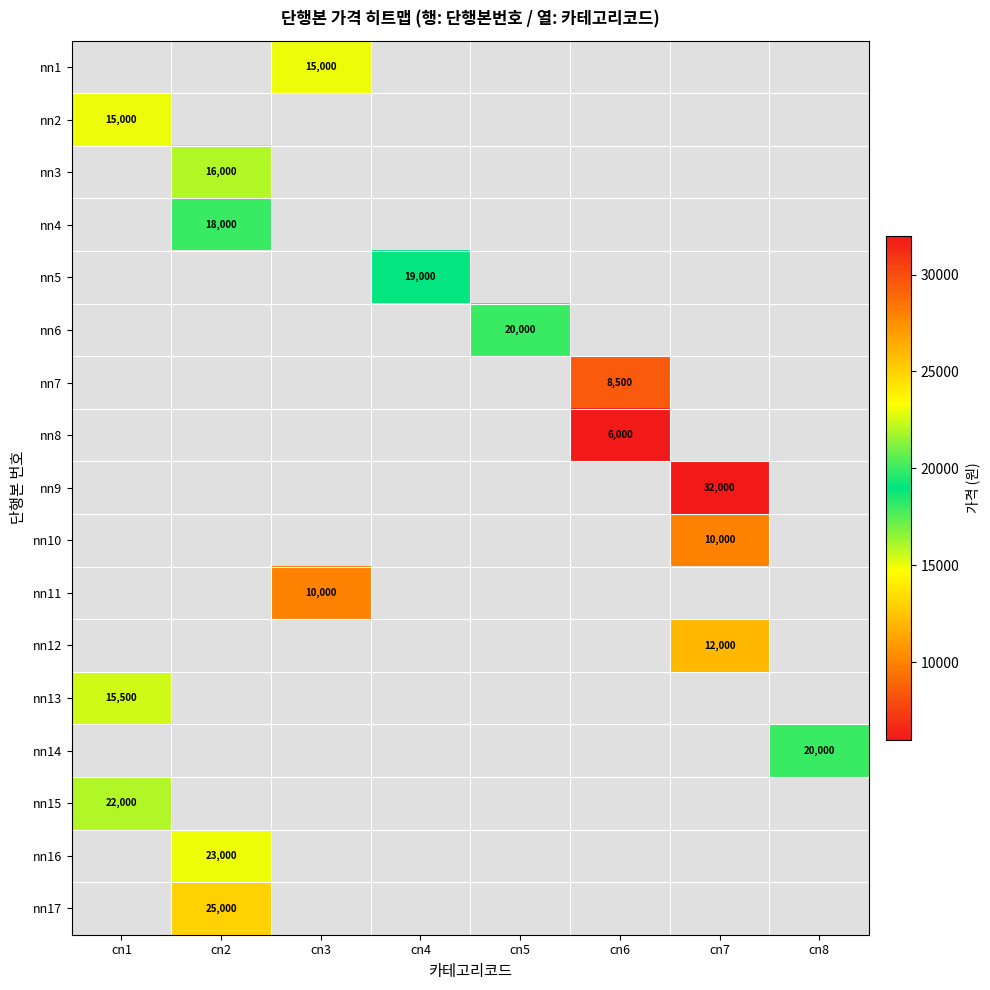

Is it true that nn7 equals 8500 at cn6?

True